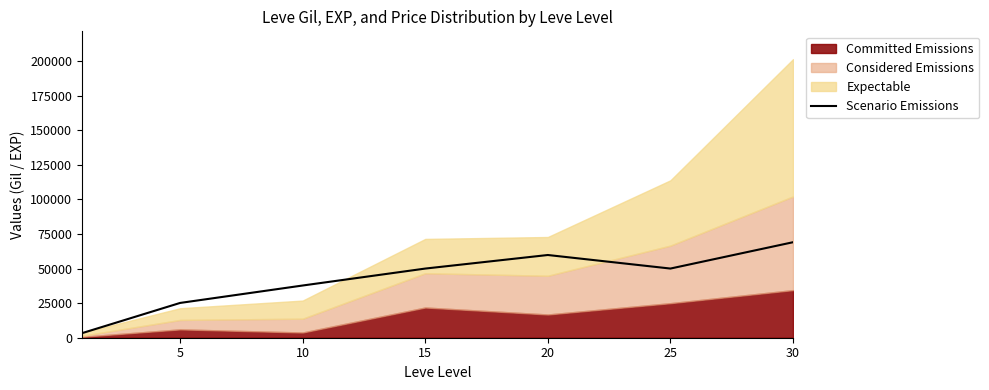

Where is the first local maximum?

20